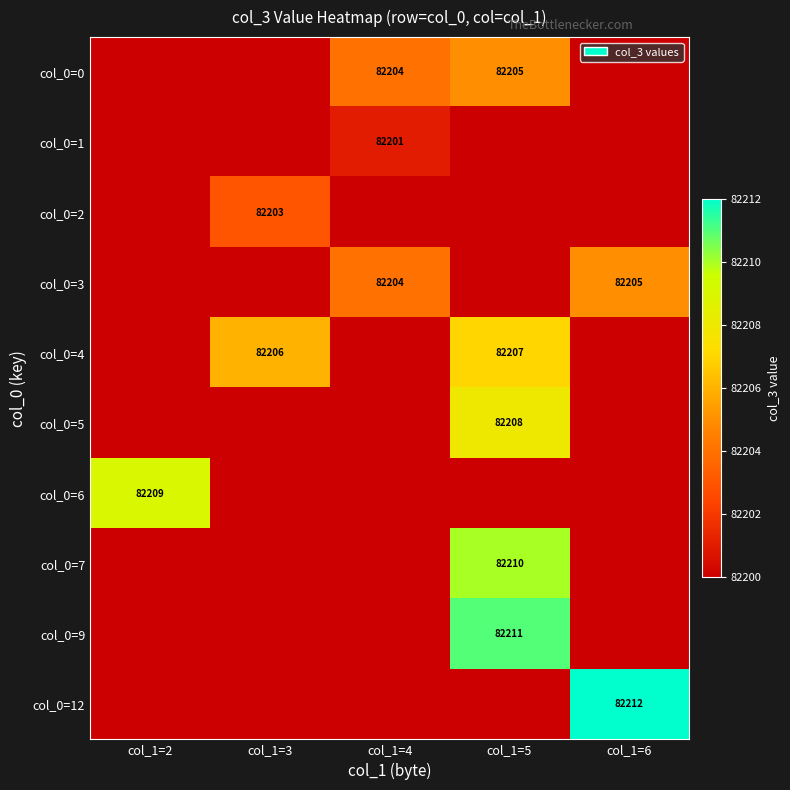

Is it true that col_0=4 equals 82206 at col_1=3?

True